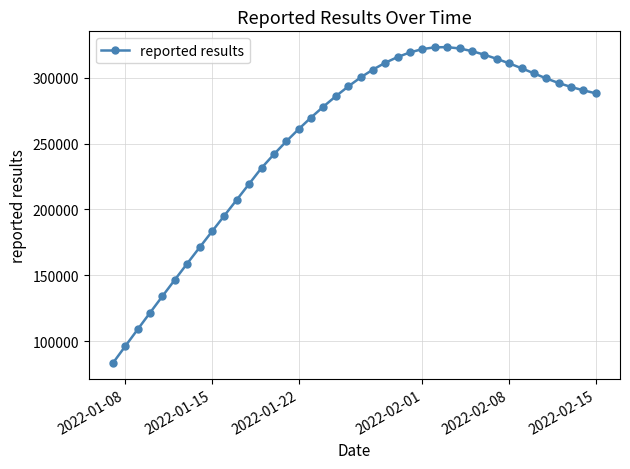

What is the average value?

253012.9